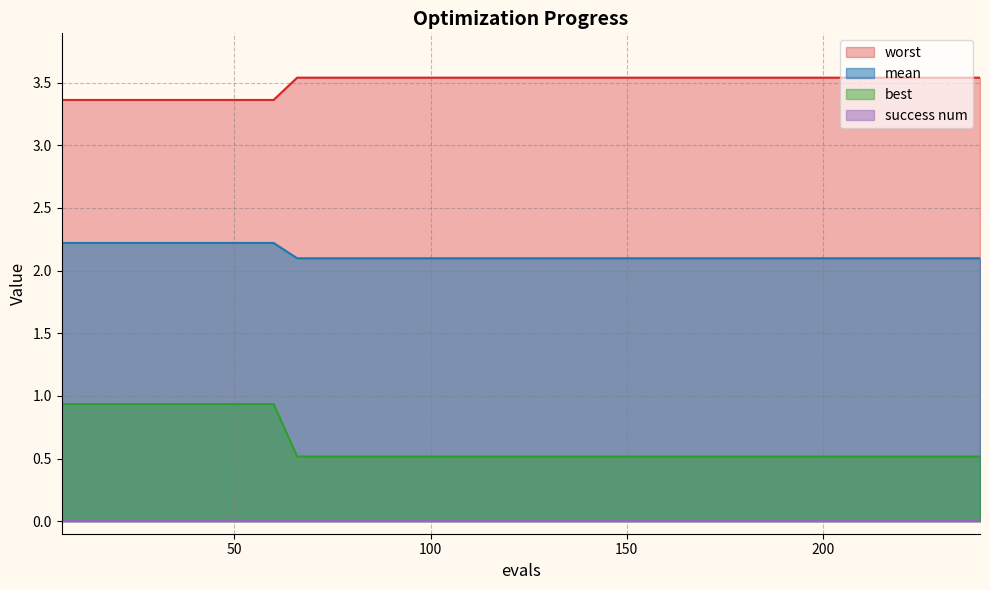

True or false: worst and mean cross at least once.

False